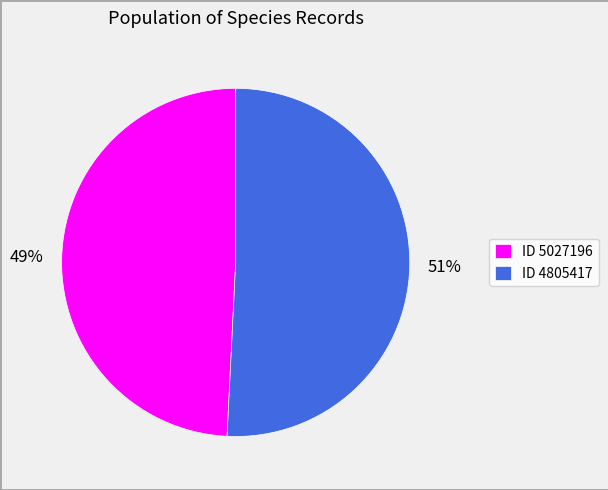

Is the sum of ID 5027196 and ID 4805417 greater than half?

Yes